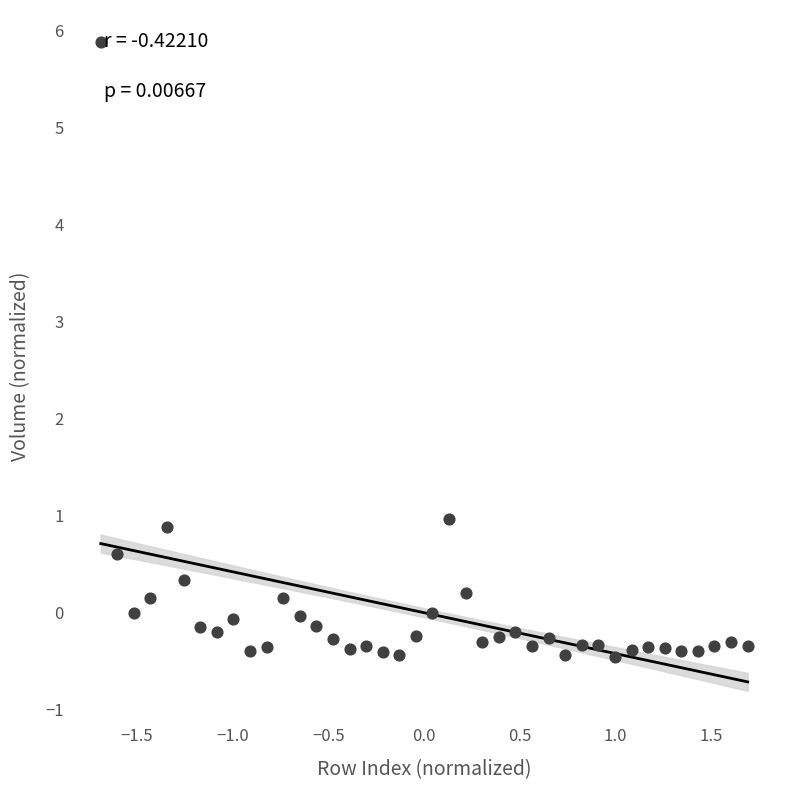

What Y value in the scatter plot is closest to 2?

1.0